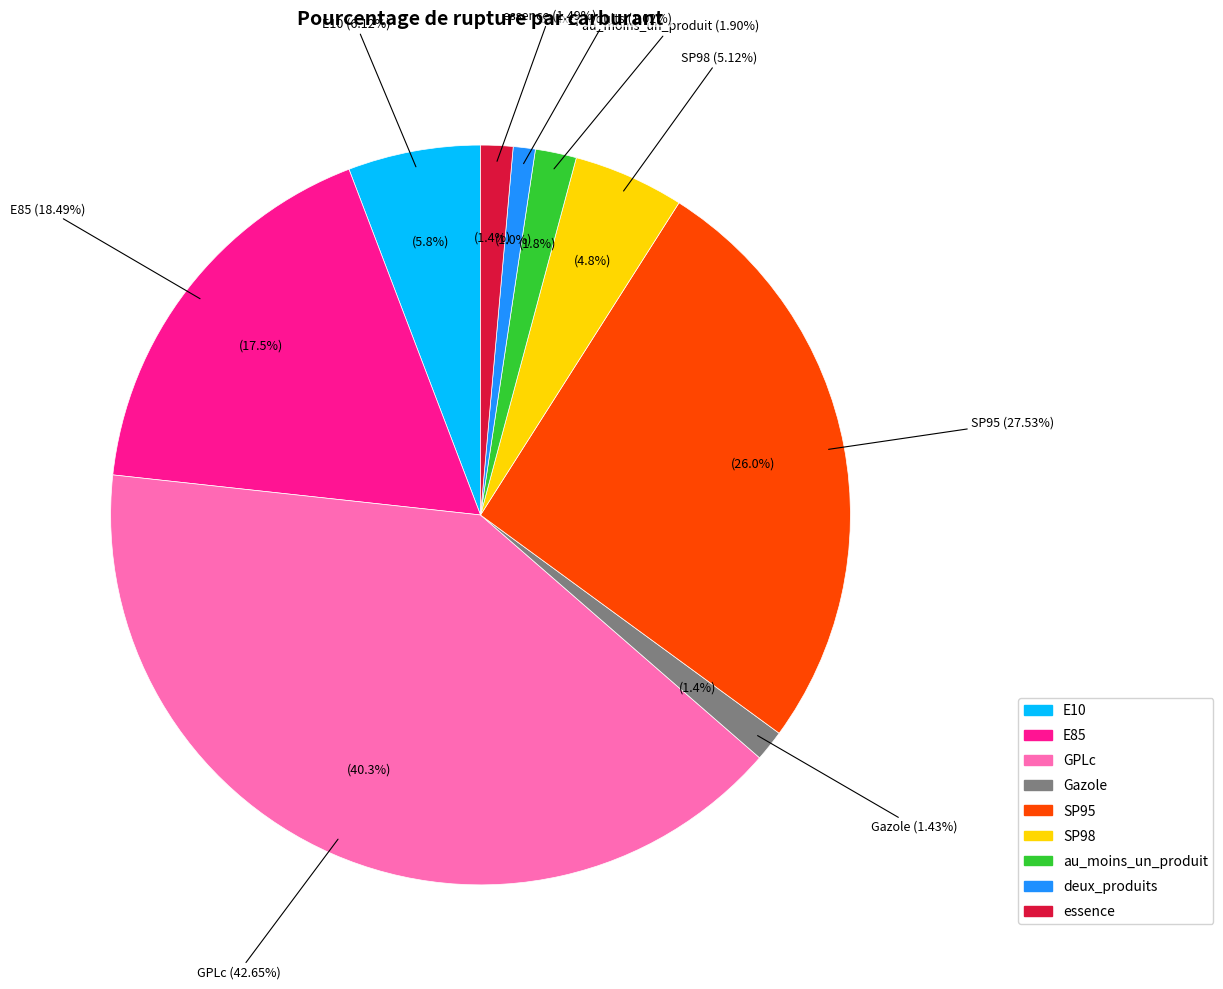

Is the sum of GPLc and Gazole greater than half?

No